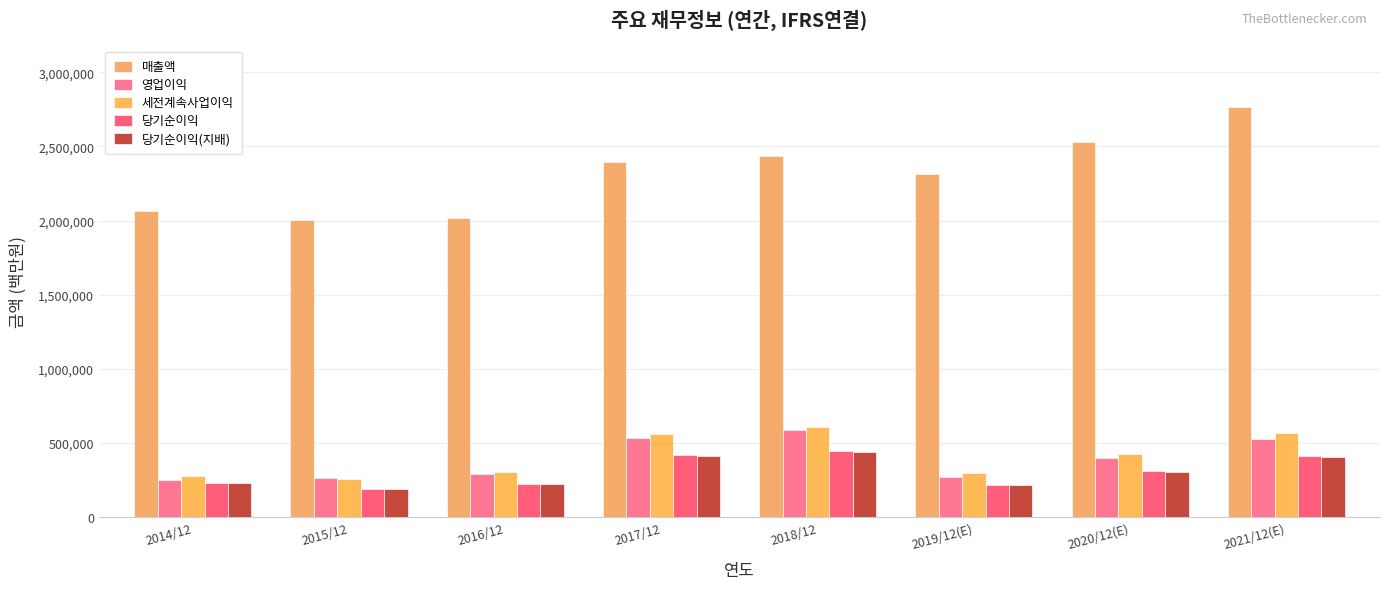

Is it true that 매출액 equals 1551646 at 2018/12?

False